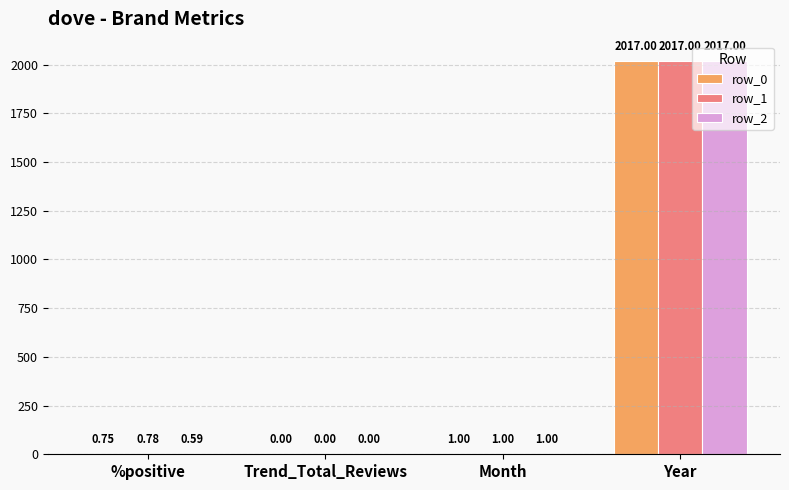

Between %positive and Month, which series saw the biggest shift?

row_2